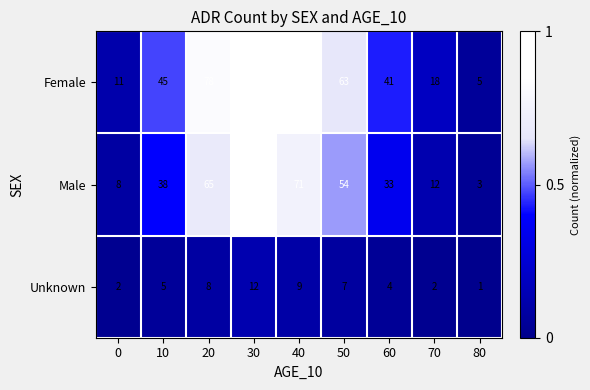

List the series in order of their overall mean, lowest first.

Unknown, Male, Female